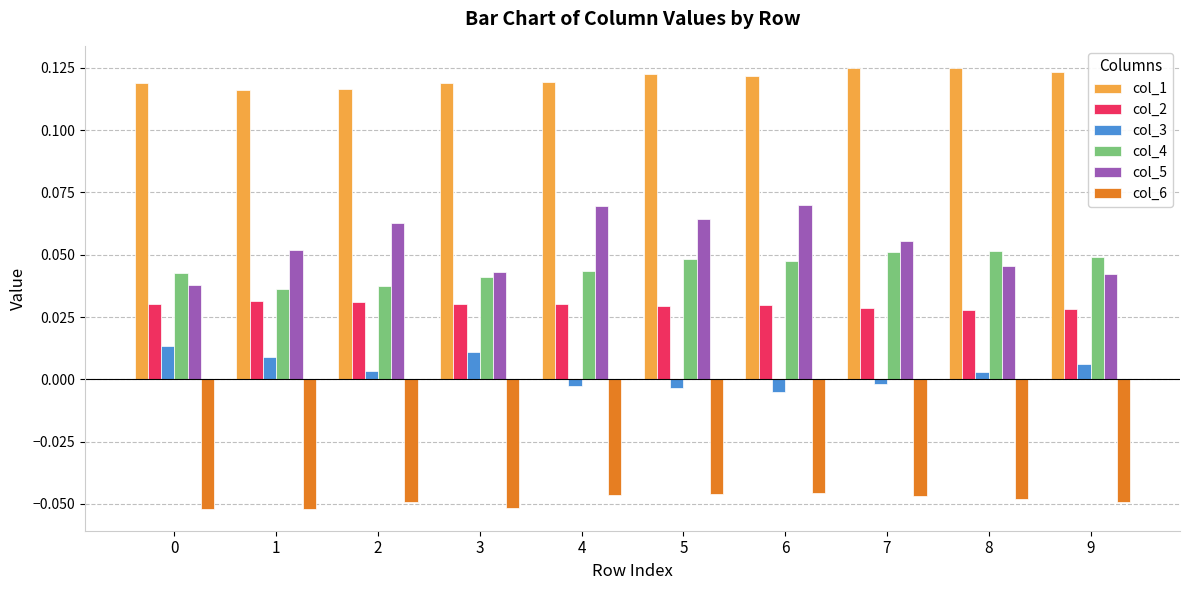

At 3, list the series in order from largest to smallest.

col_1, col_5, col_4, col_2, col_3, col_6